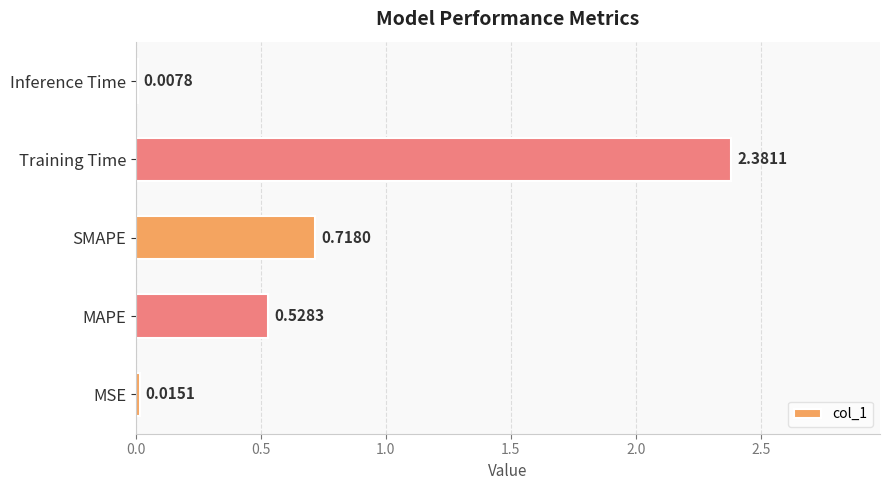

At which category does the chart reach its peak across all series?

Training Time